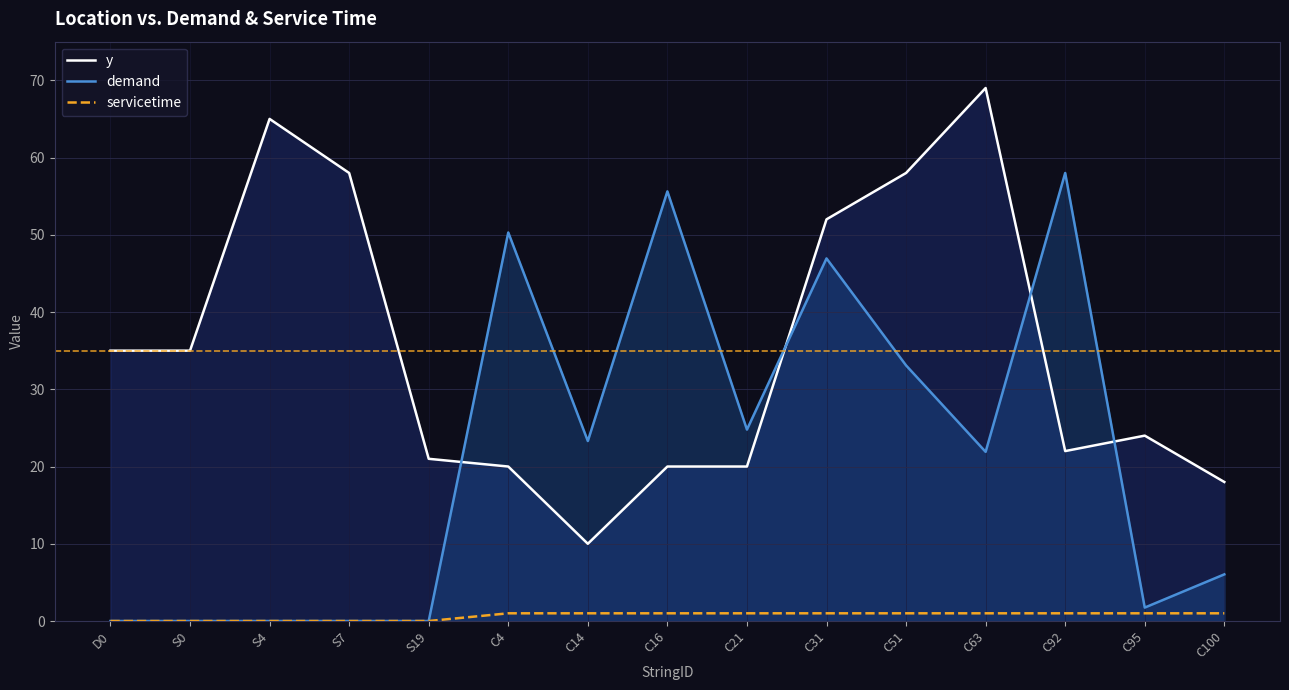

Reading left to right, transcribe all the data shown in this chart.

y: 35.0	35.0	65.0	58.0	21.0	20.0	10.0	20.0	20.0	52.0	58.0	69.0	22.0	24.0	18.0
demand: 0.0	0.0	0.0	0.0	0.0	50.3	23.3	55.6	24.8	46.9	33.1	21.9	58.0	1.7	6.0
servicetime: 0.0	0.0	0.0	0.0	0.0	1.0	1.0	1.0	1.0	1.0	1.0	1.0	1.0	1.0	1.0